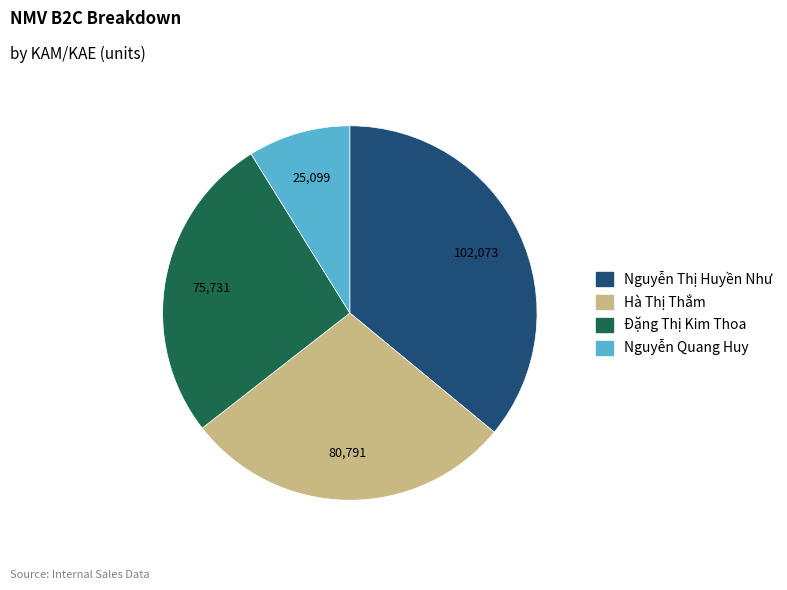

Is the sum of Hà Thị Thắm and Nguyễn Quang Huy greater than half?

No